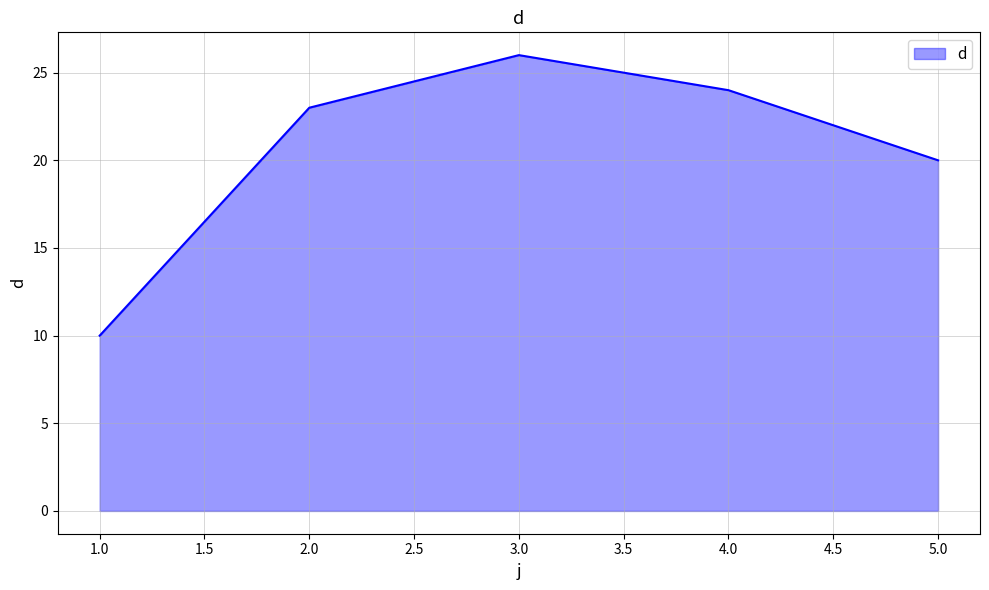

What position from the left is 2.0?

2